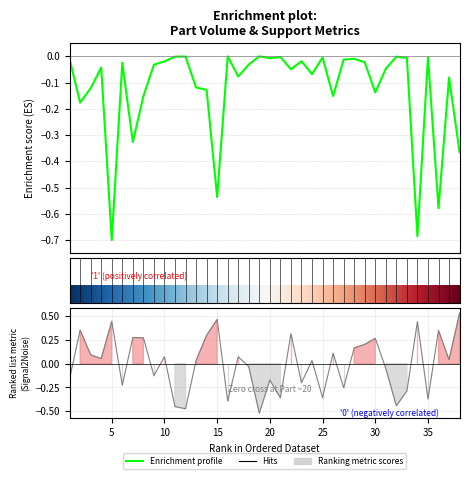

Is this an area chart (filled region under the line)?

No